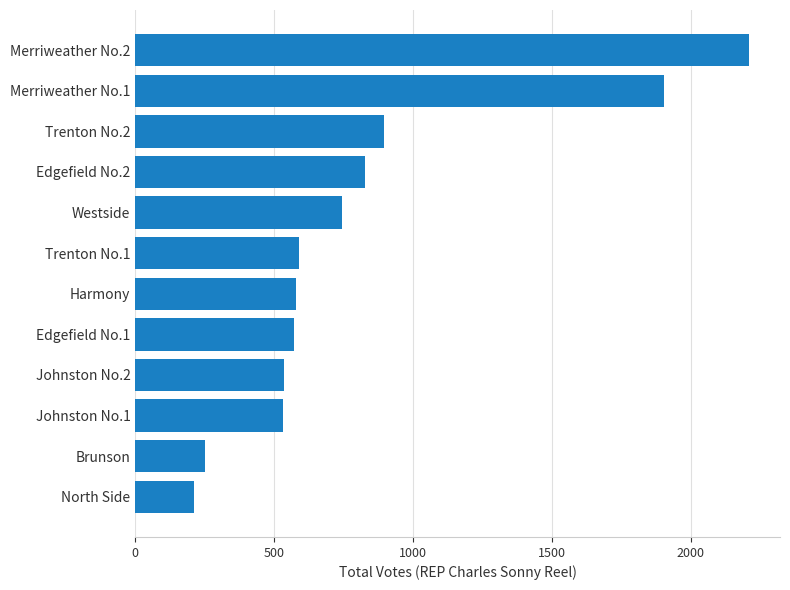

Which has a higher value, Brunson or Johnston No.1?

Johnston No.1